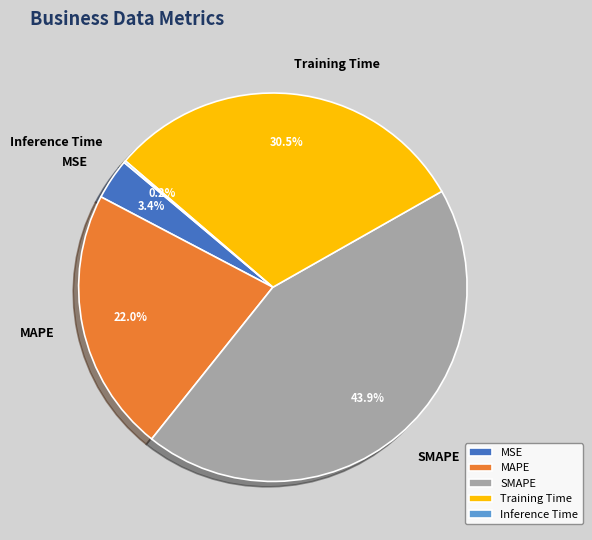

To the nearest percent, what is the average slice percentage?

20%